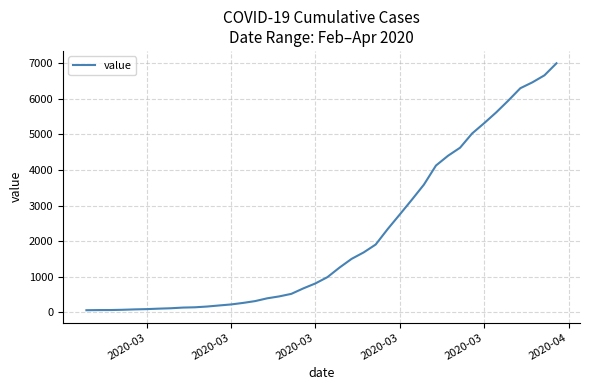

What is the greatest value displayed?

6995